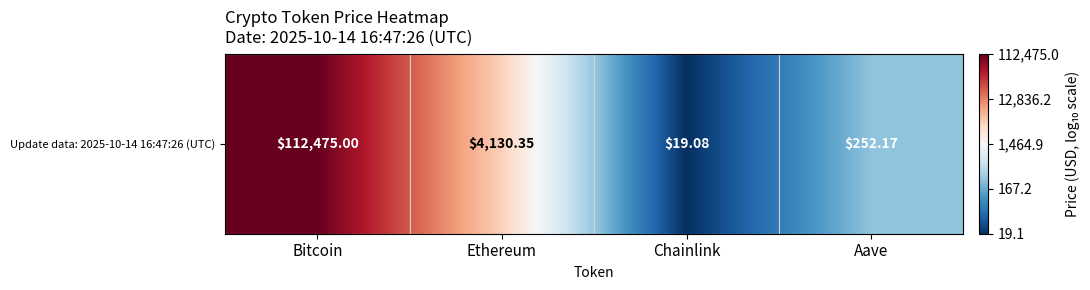

The value at Bitcoin is 2.8. True or false?

False